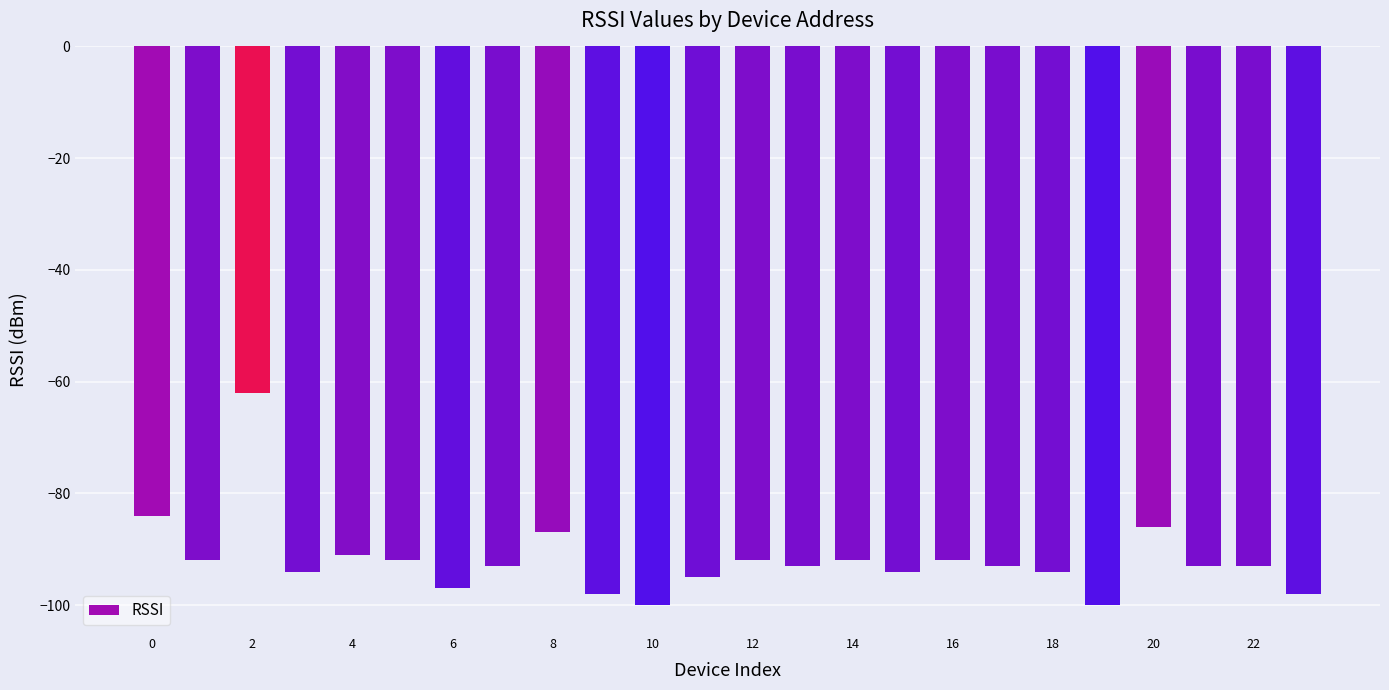

What is the smallest value displayed?

-100